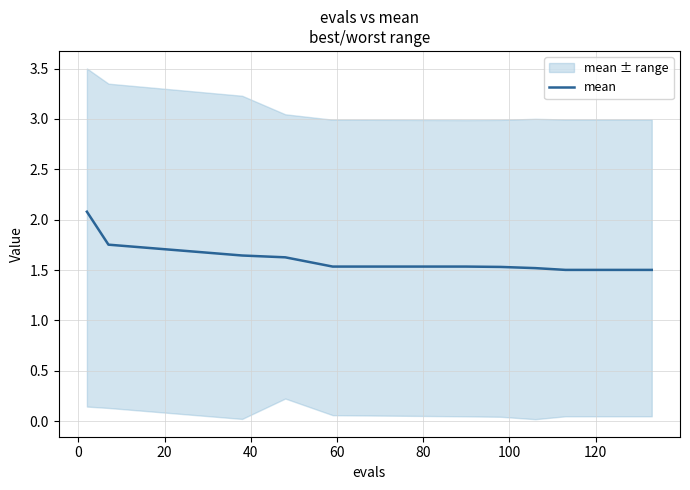

What is the change in value from 20 to 100?

-0.1